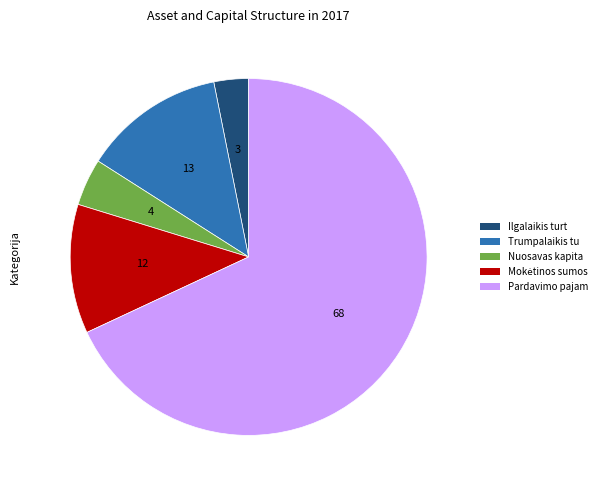

Does any single category account for the majority?

Yes